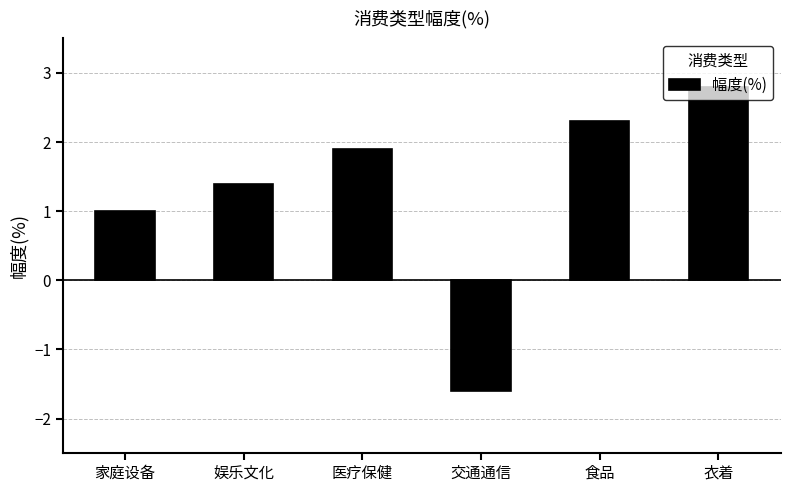

Rank the categories by value from lowest to highest.

交通通信, 家庭设备, 娱乐文化, 医疗保健, 食品, 衣着